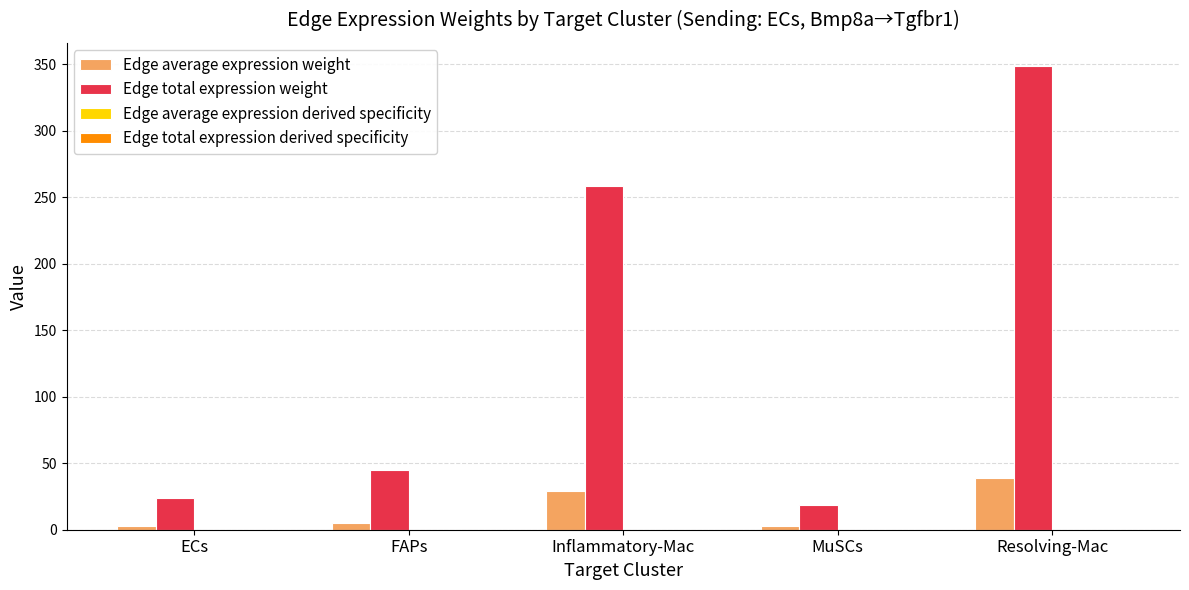

The value of Edge total expression weight at ECs is 24.1. True or false?

True